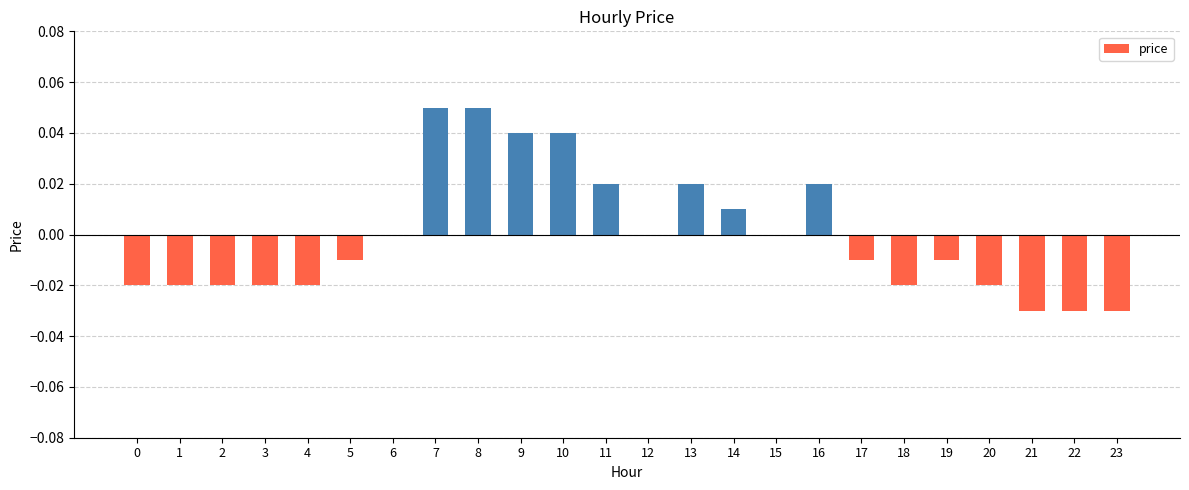

True or false: the data shows 0.1 at 9.

False